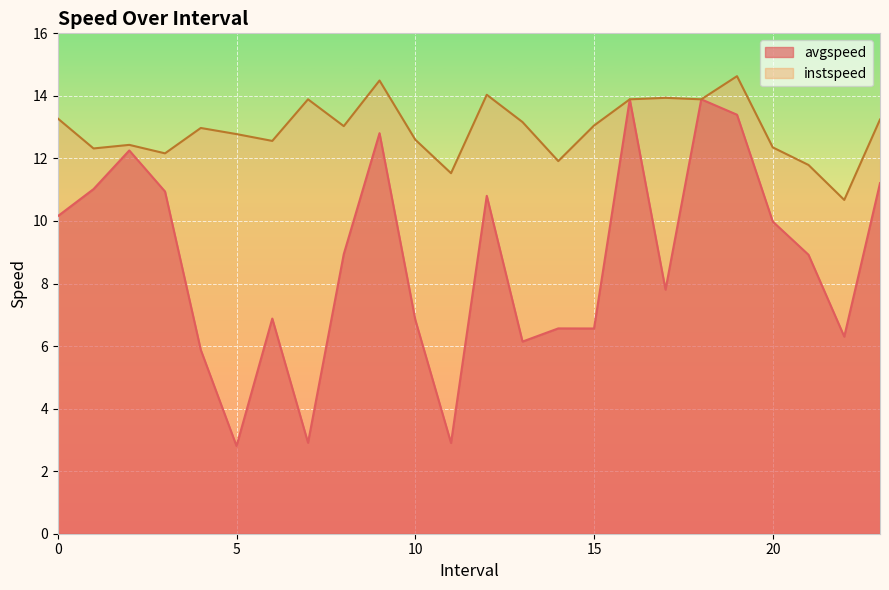

True or false: avgspeed has a value of 13.4 at 19.0.

True